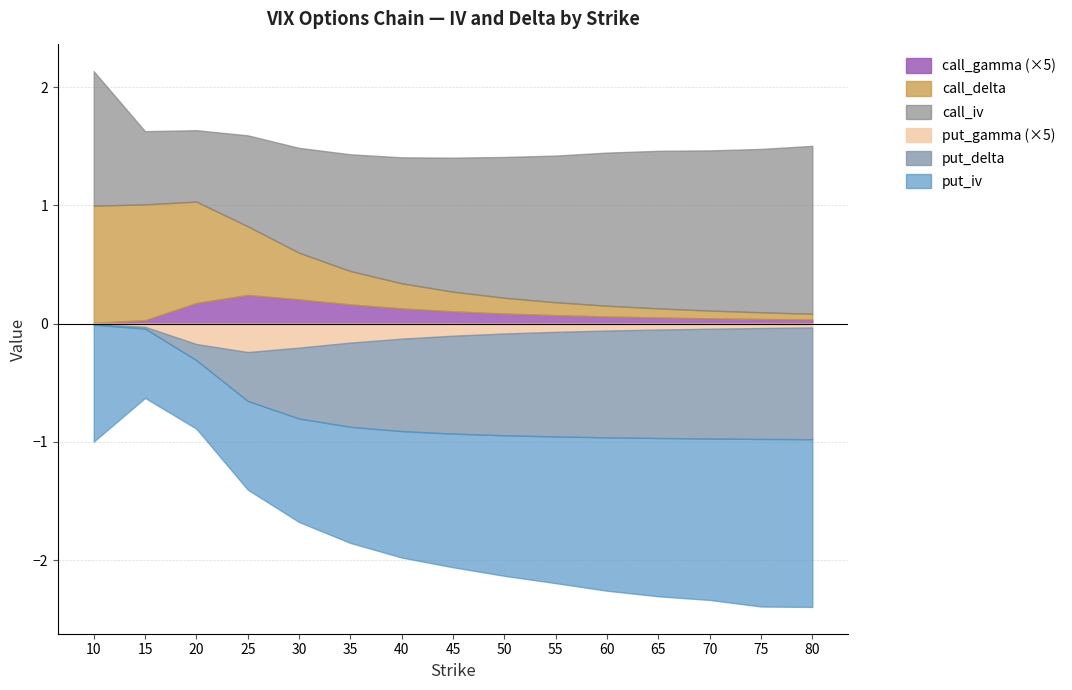

Read the put_delta value at 35.

-0.7